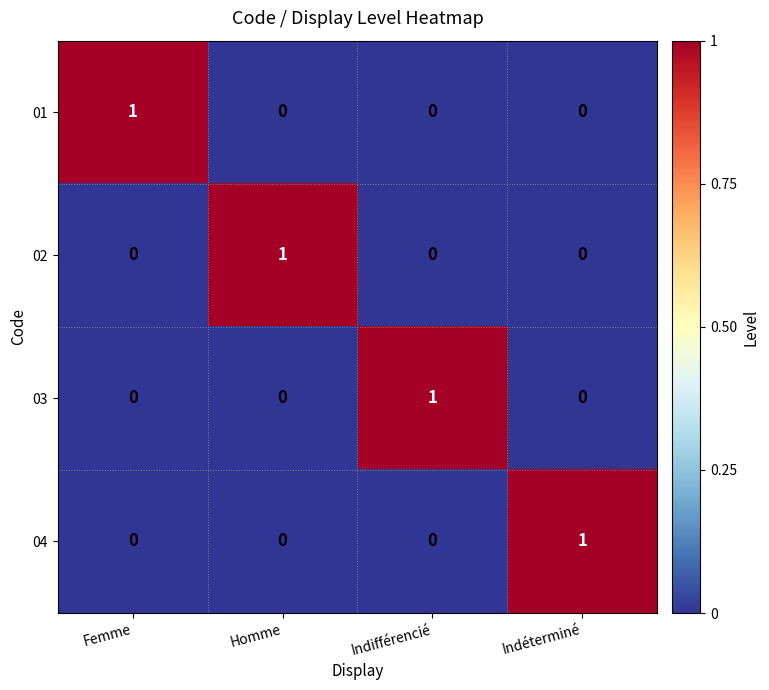

The 01 series shows 0 at Indéterminé. True or false?

True